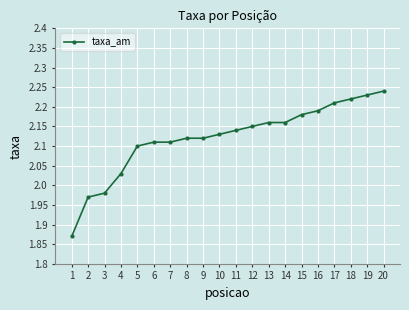

The value at 17 is 0.4. True or false?

False